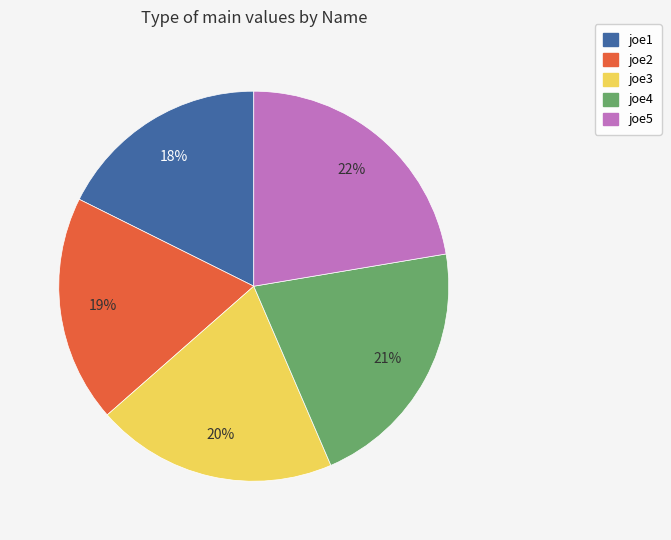

How many segments does this pie chart have?

5